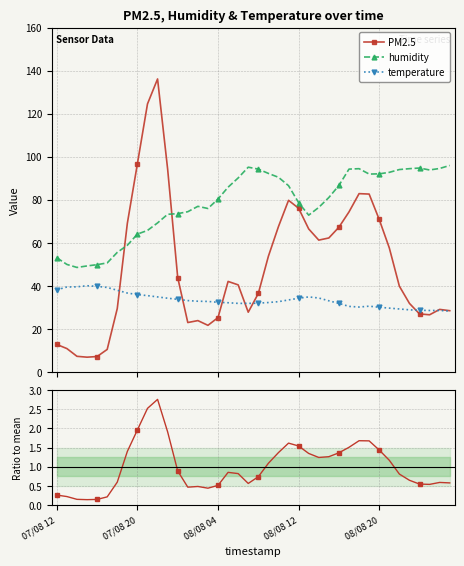

The value of temperature at 30 is 30.1. True or false?

True